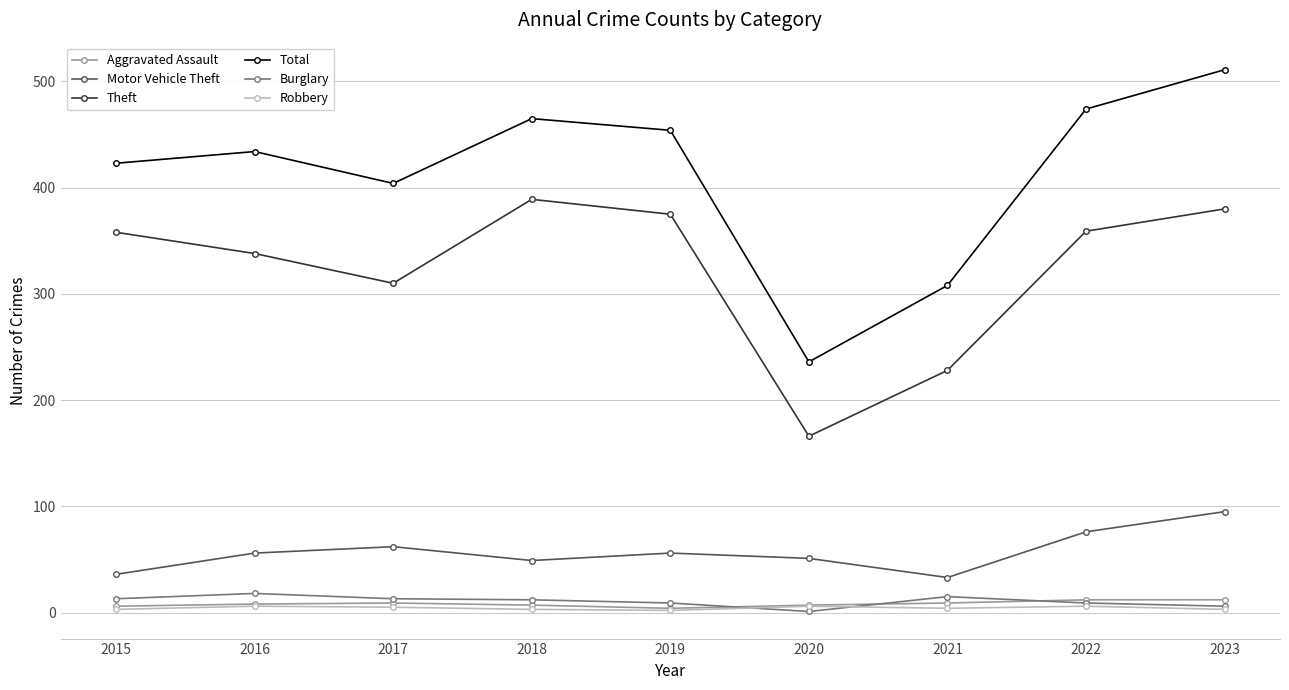

True or false: Burglary and Total cross at least once.

False